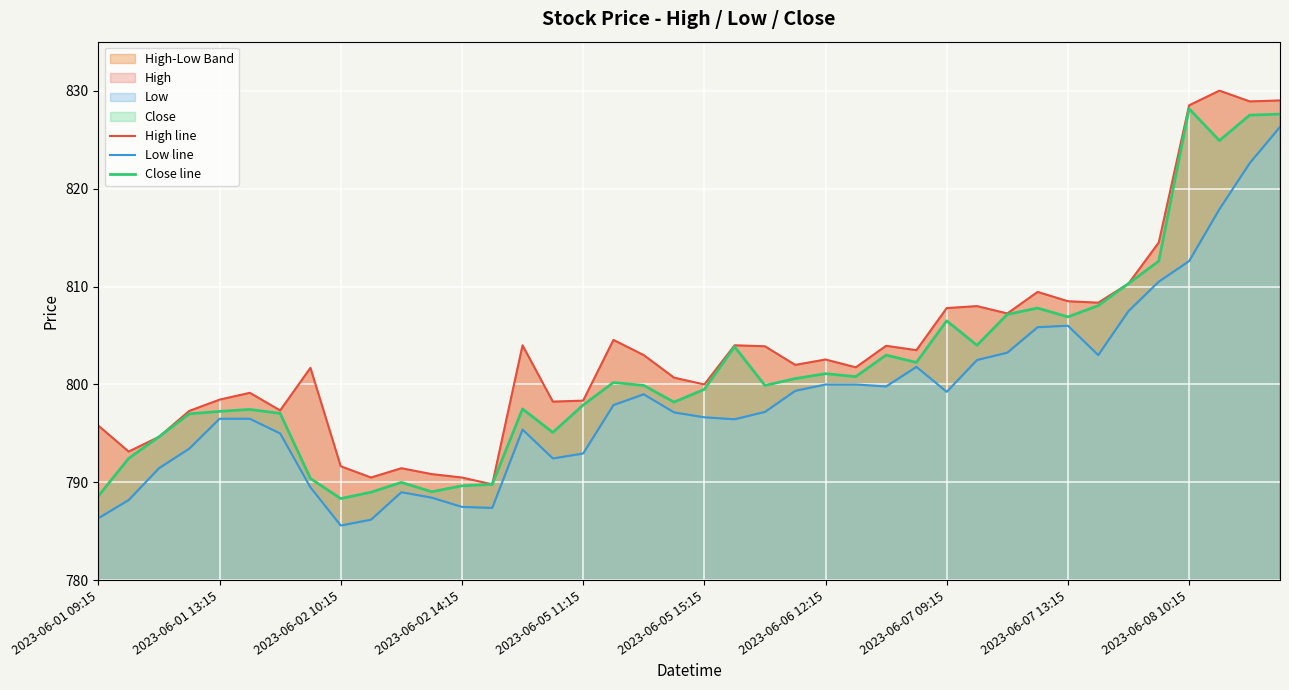

Which category has the highest value in the High line series?

37